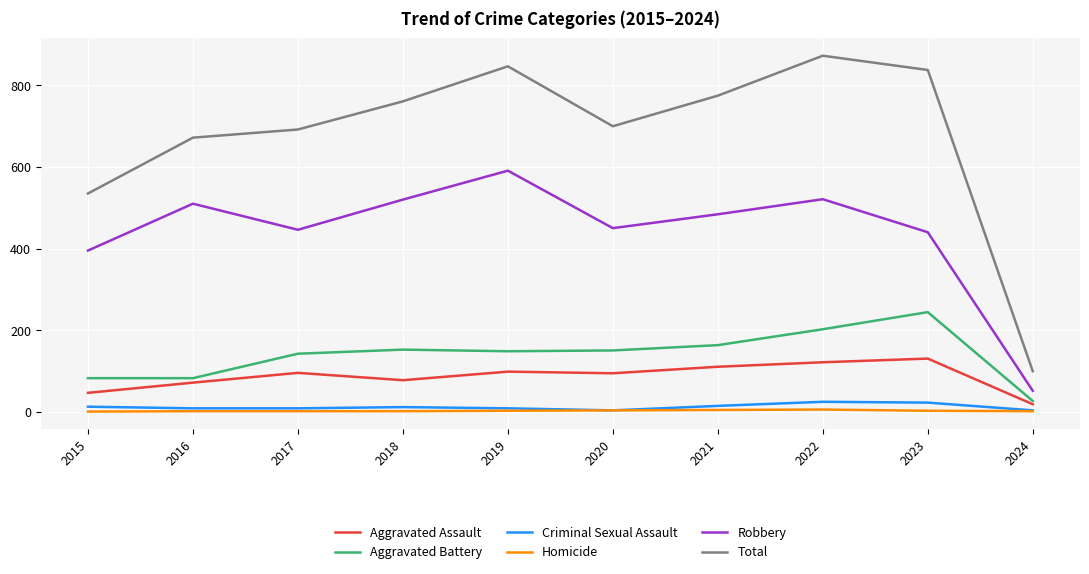

True or false: Aggravated Assault and Criminal Sexual Assault cross at least once.

False